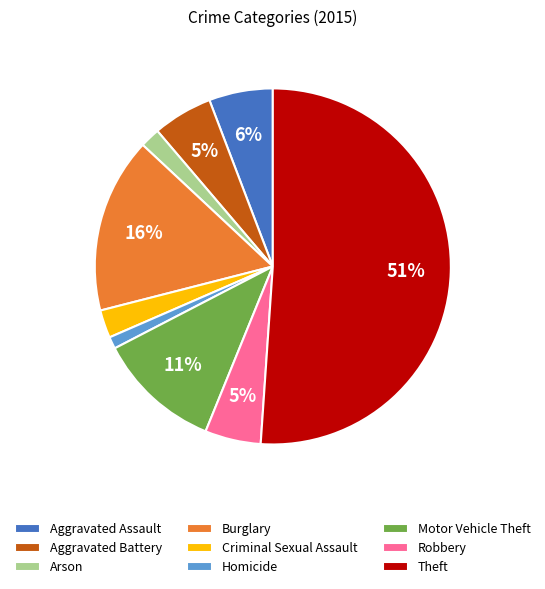

True or false: Robbery accounts for 5% of the total.

True